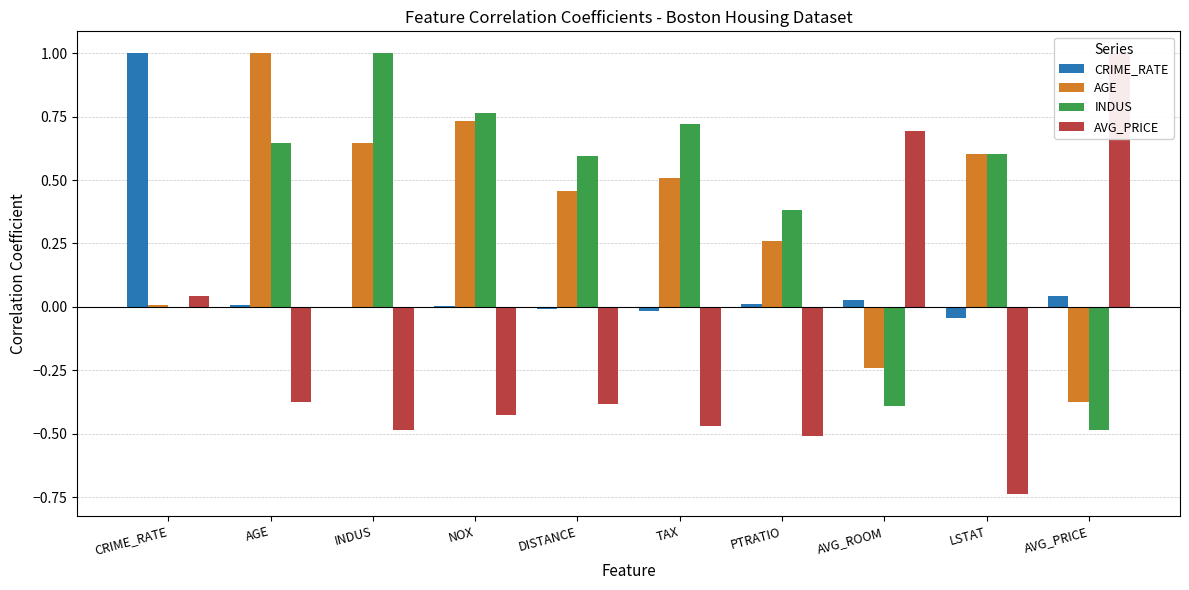

Reading left to right, list all the values displayed in this chart.

CRIME_RATE: CRIME_RATE=1.0	AGE=0.0	INDUS=-0.0	NOX=0.0	DISTANCE=-0.0	TAX=-0.0	PTRATIO=0.0	AVG_ROOM=0.0	LSTAT=-0.0	AVG_PRICE=0.0
AGE: CRIME_RATE=0.0	AGE=1.0	INDUS=0.6	NOX=0.7	DISTANCE=0.5	TAX=0.5	PTRATIO=0.3	AVG_ROOM=-0.2	LSTAT=0.6	AVG_PRICE=-0.4
INDUS: CRIME_RATE=-0.0	AGE=0.6	INDUS=1.0	NOX=0.8	DISTANCE=0.6	TAX=0.7	PTRATIO=0.4	AVG_ROOM=-0.4	LSTAT=0.6	AVG_PRICE=-0.5
AVG_PRICE: CRIME_RATE=0.0	AGE=-0.4	INDUS=-0.5	NOX=-0.4	DISTANCE=-0.4	TAX=-0.5	PTRATIO=-0.5	AVG_ROOM=0.7	LSTAT=-0.7	AVG_PRICE=1.0